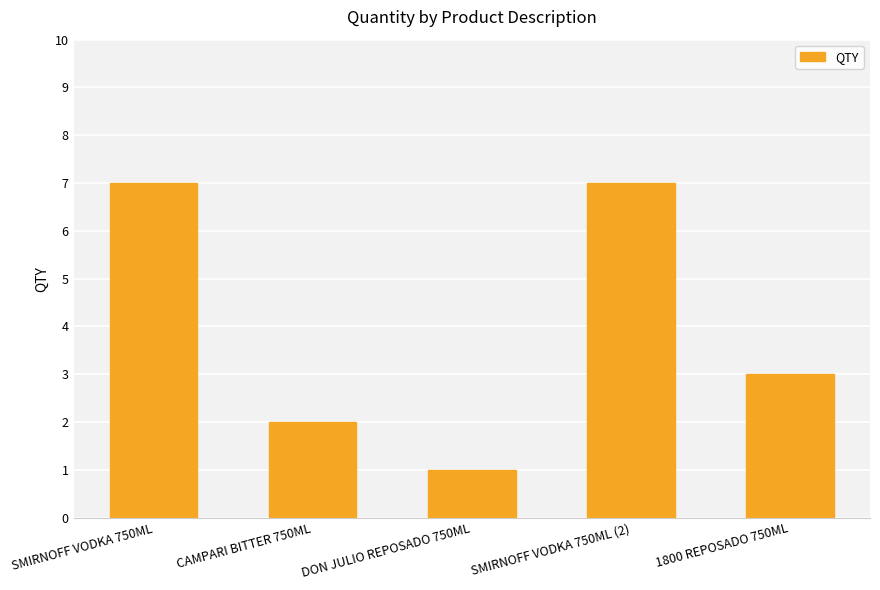

What is the maximum value shown in the chart?

7